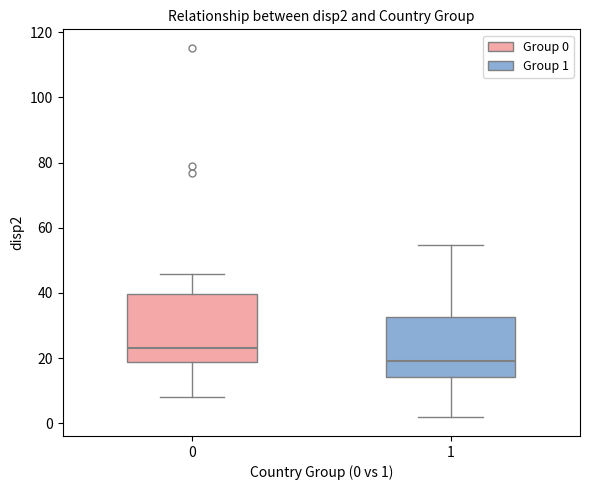

Where does the lower whisker of the box at x = 1 end on the y-axis? The values are not printed on the chart, so give them approximately, as read against the axis.

2